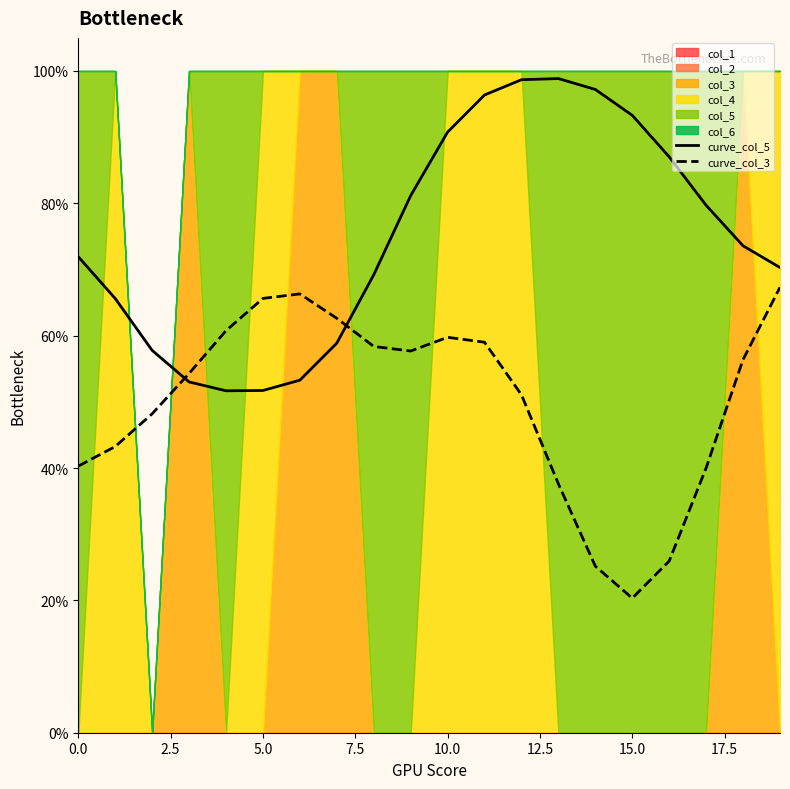

Between 18 and 19, which series saw the biggest shift?

curve_col_3